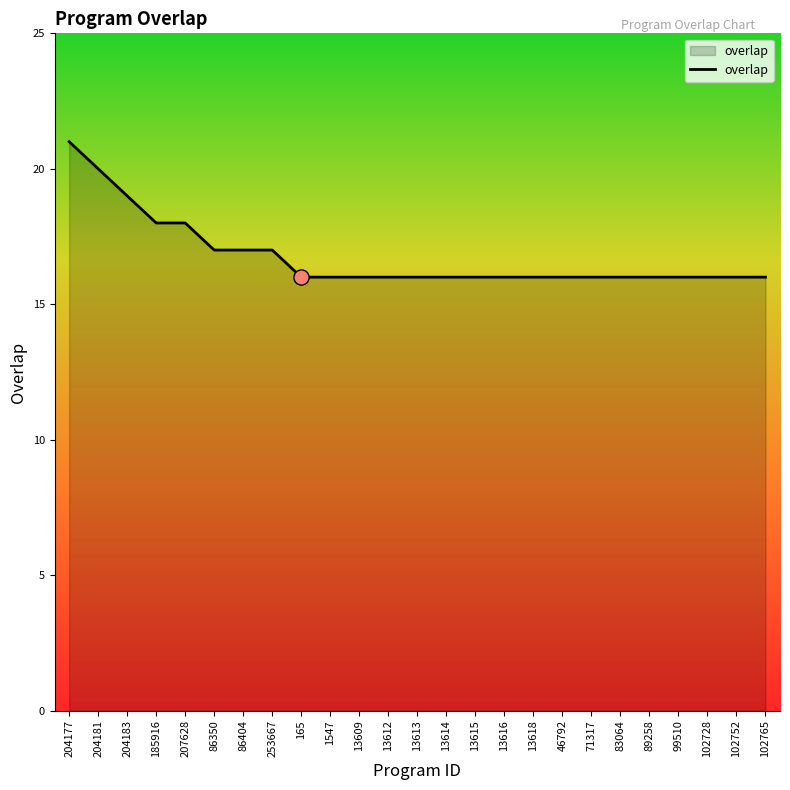

Approximately how many times larger is the value at 165 compared to 253667?

0.9